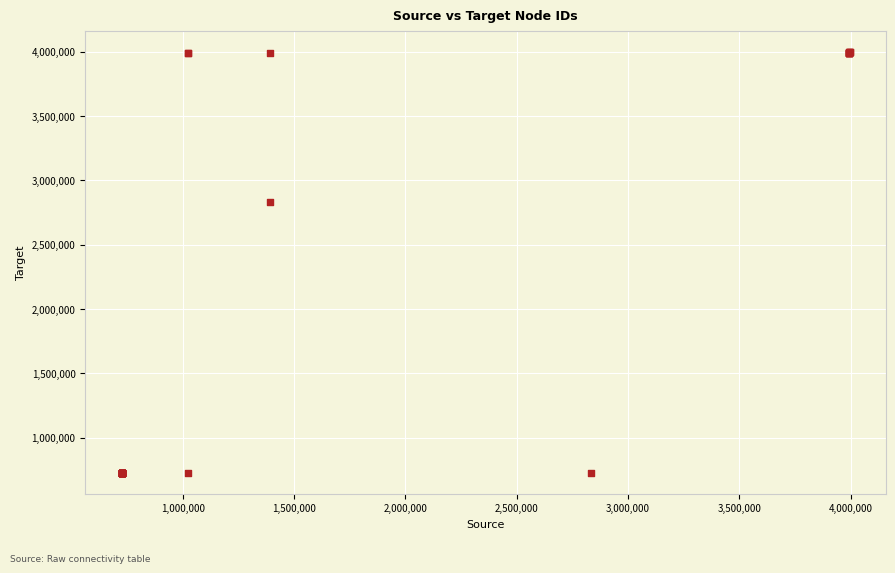

What Y value in the scatter plot is closest to 2362831?

2833712